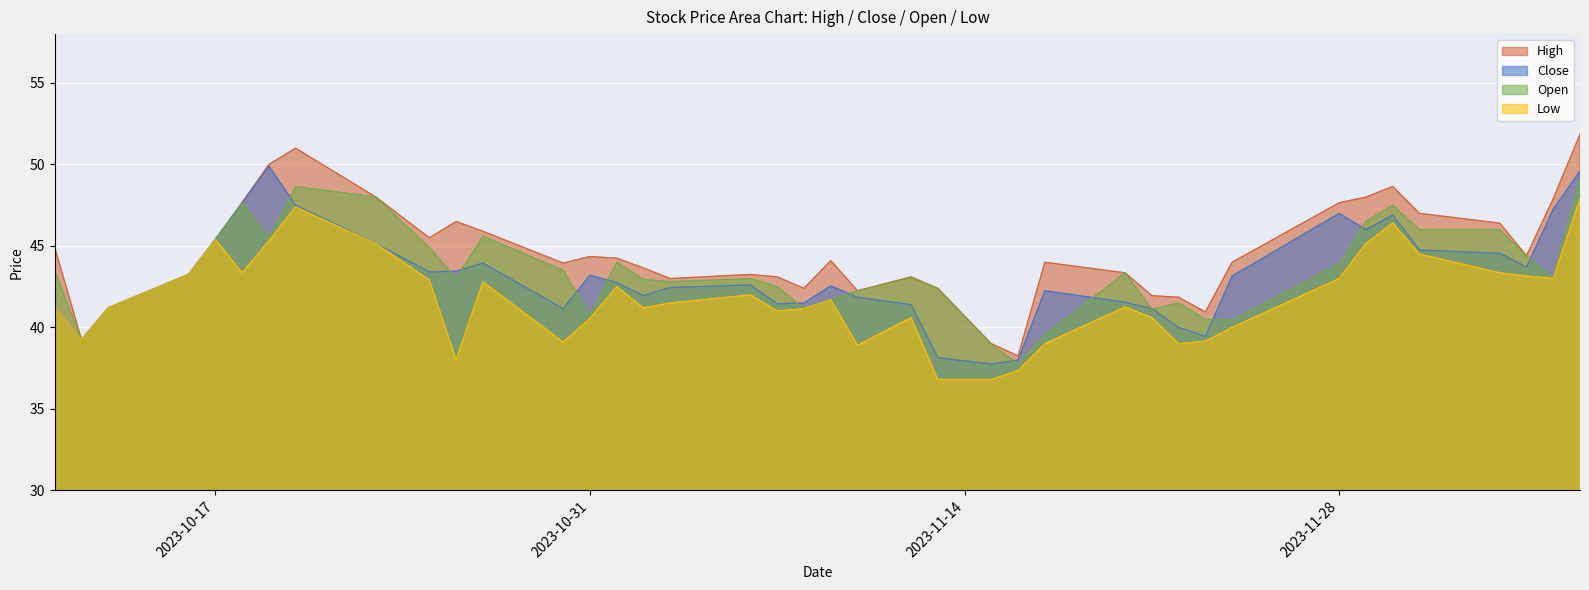

What are all the series names shown in the legend?

High, Close, Open, Low